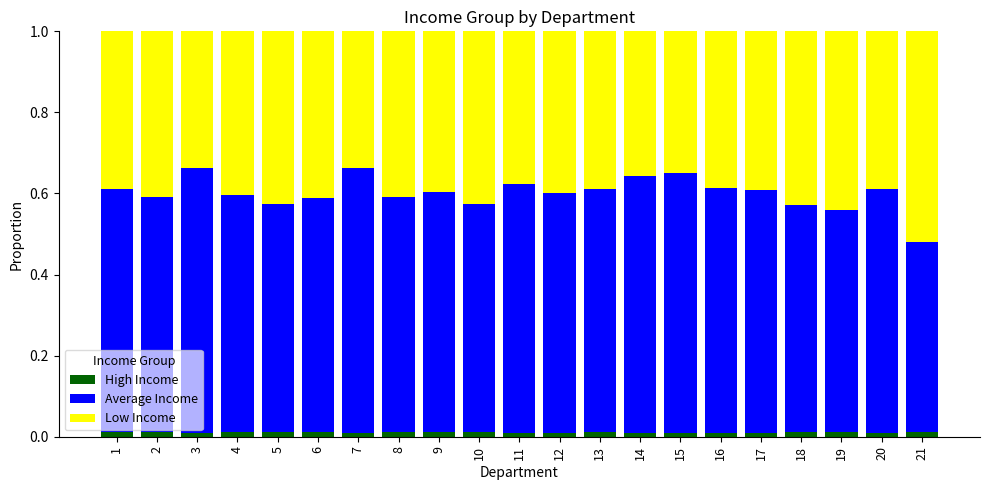

What is the sum of all High Income values?

0.2